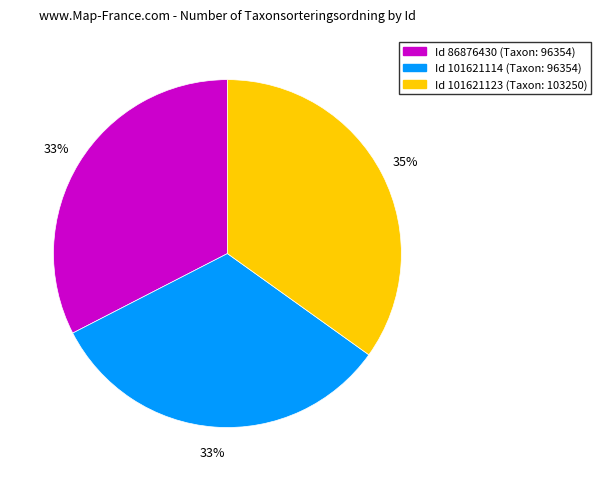

Is there a majority slice in this chart?

No